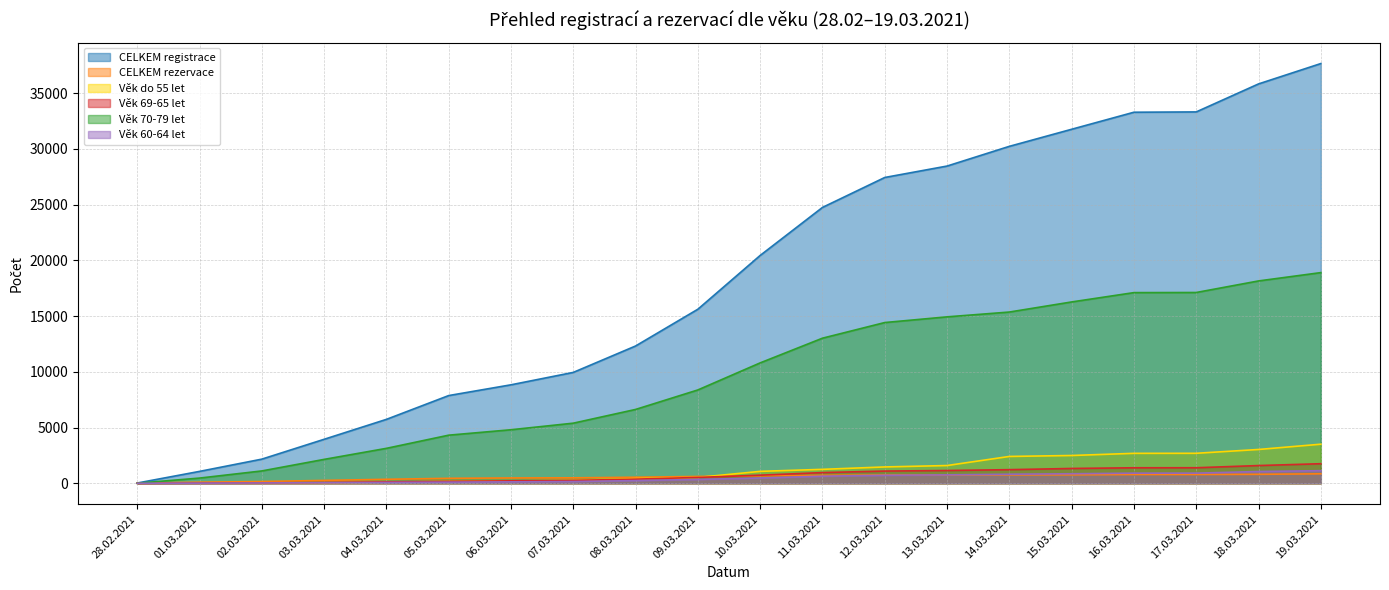

What is the average value of the Věk 60-64 let series?

467